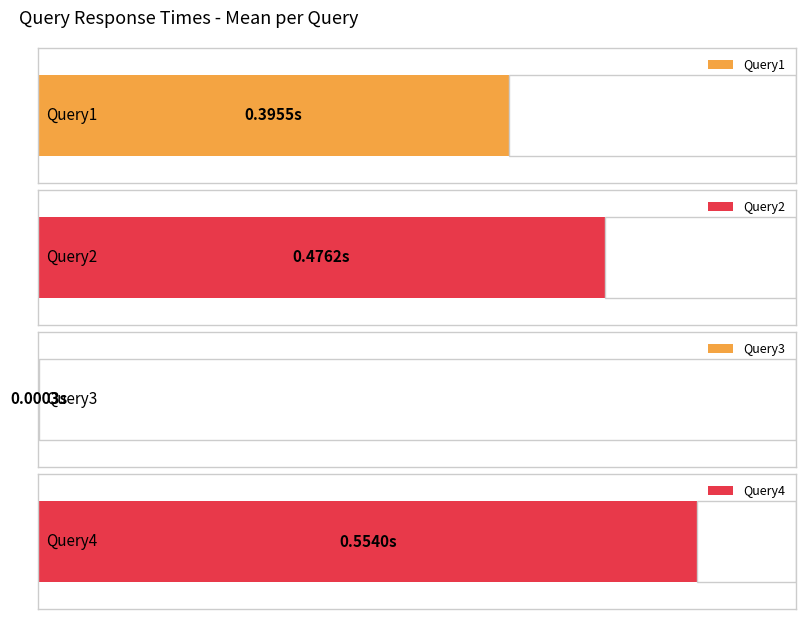

Are the bars horizontal?

Yes